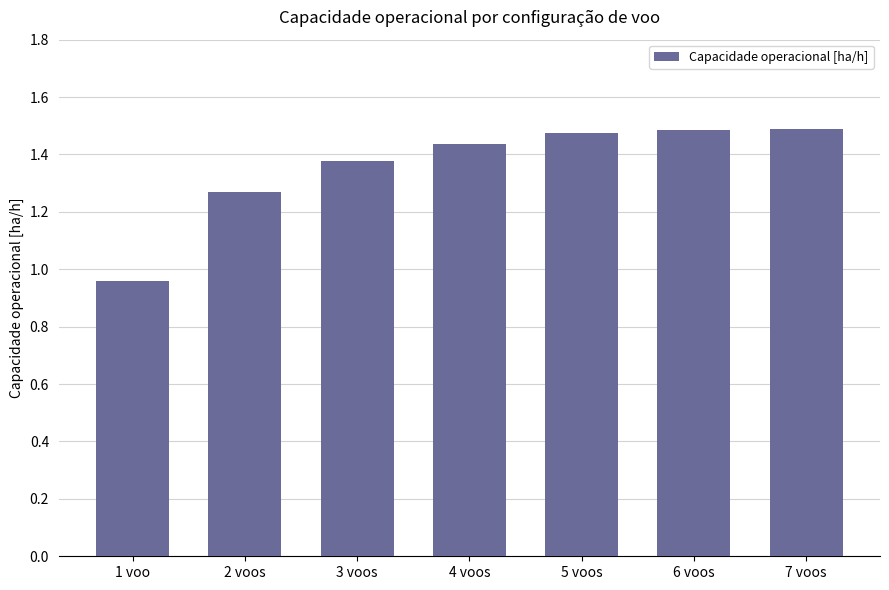

Approximately how many times larger is the value at 5 voos compared to 2 voos?

1.2